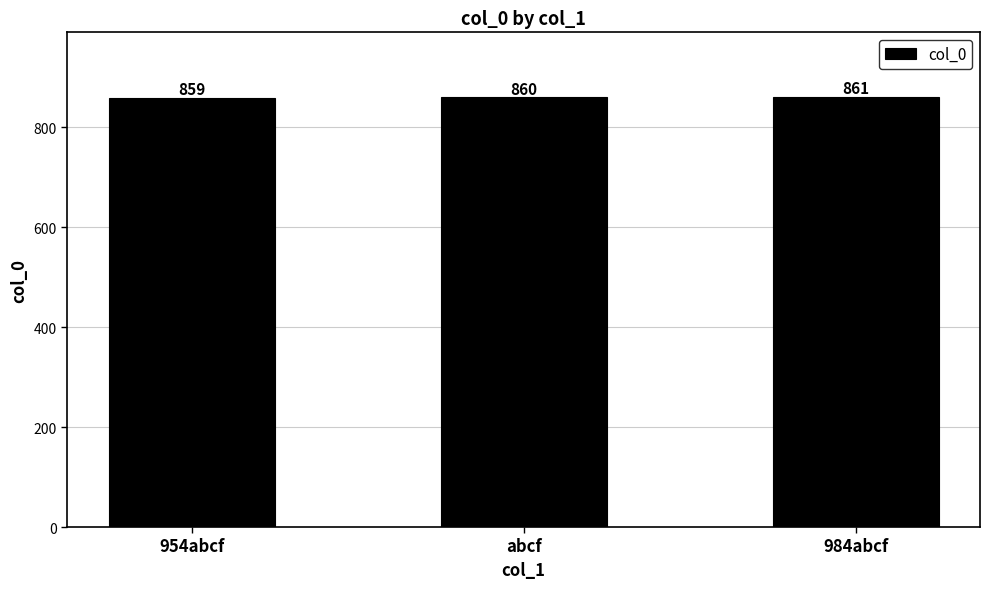

Is it true that the value at 954abcf is 1457?

False